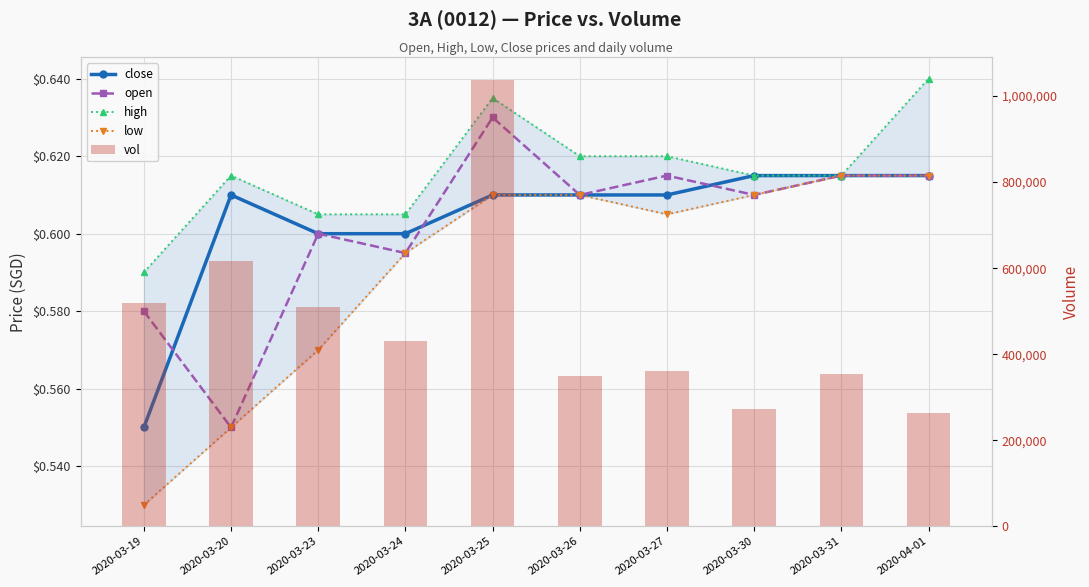

How many groups of bars are there?

10